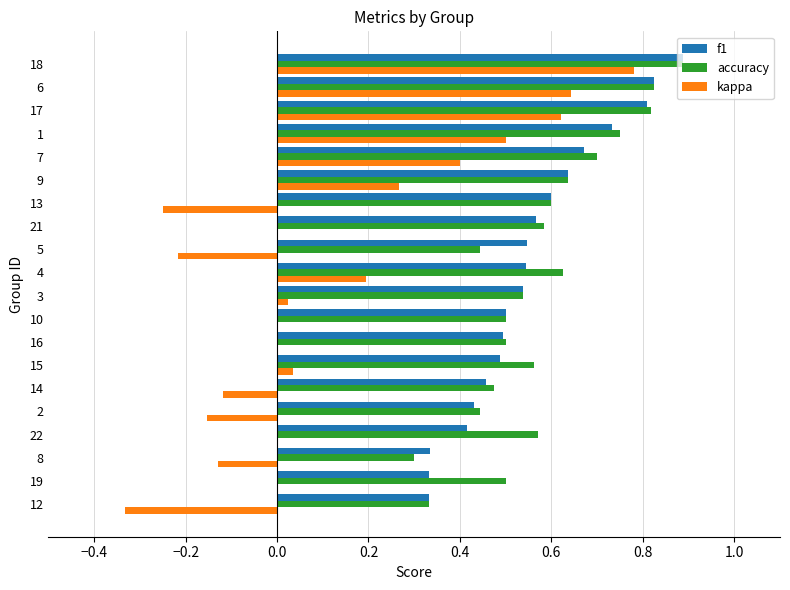

What is the sum of all kappa values?

2.3